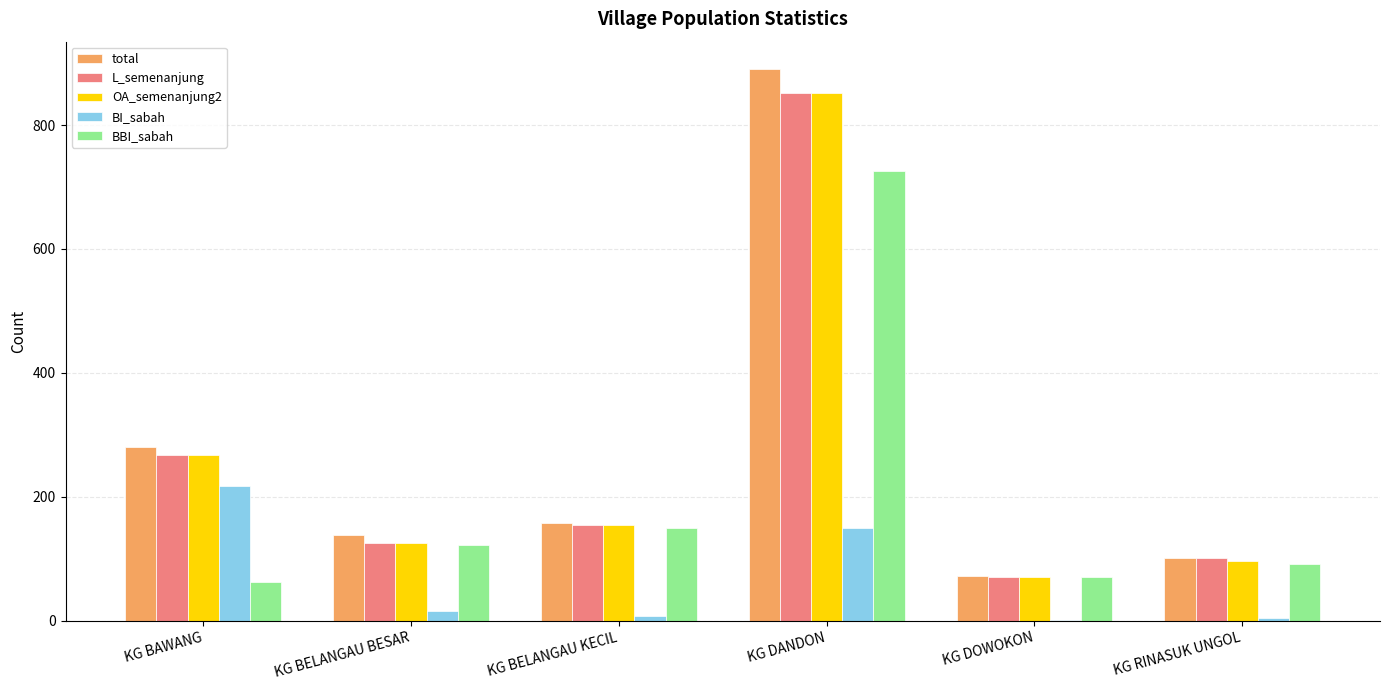

Which category has the highest value across all series?

KG DANDON